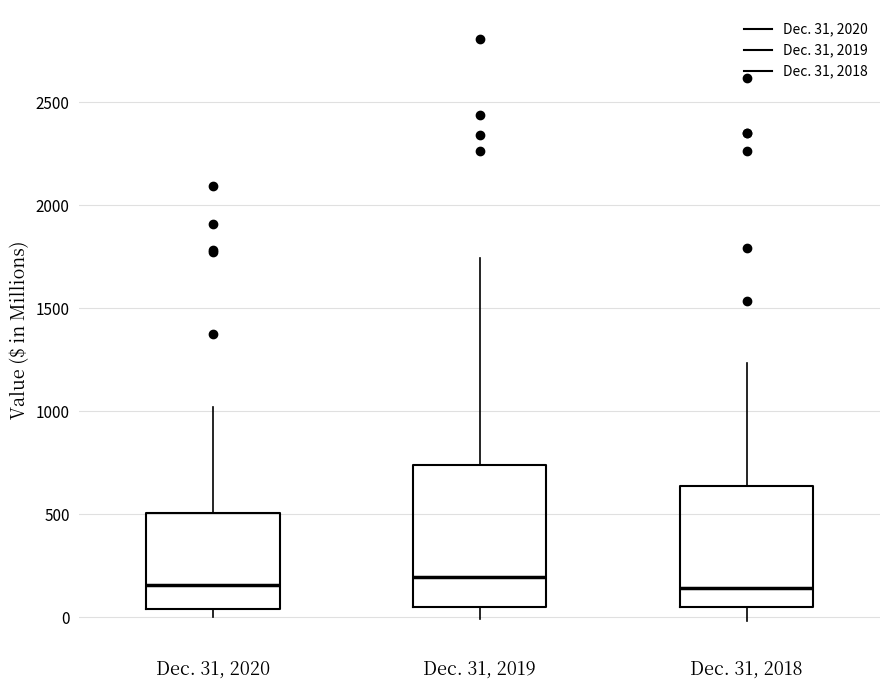

Comparing the boxes themselves (not the whiskers), which one is the tallest?

Dec. 31, 2019